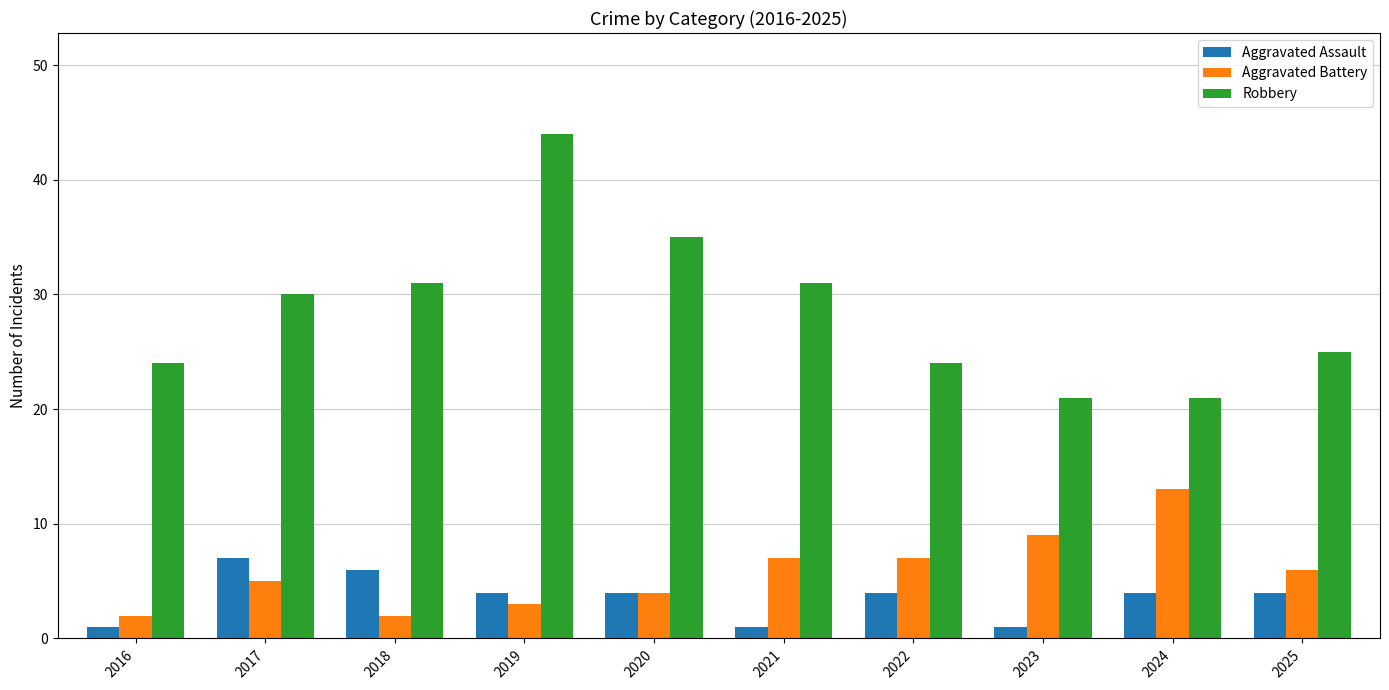

Does the chart contain stacked bars?

No